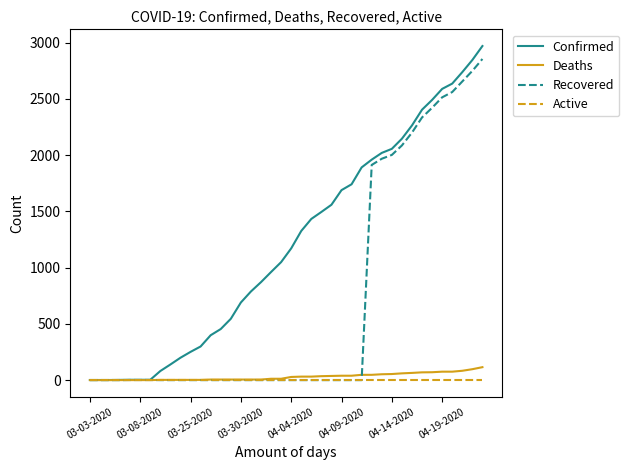

Which series has the largest total across all categories?

Confirmed